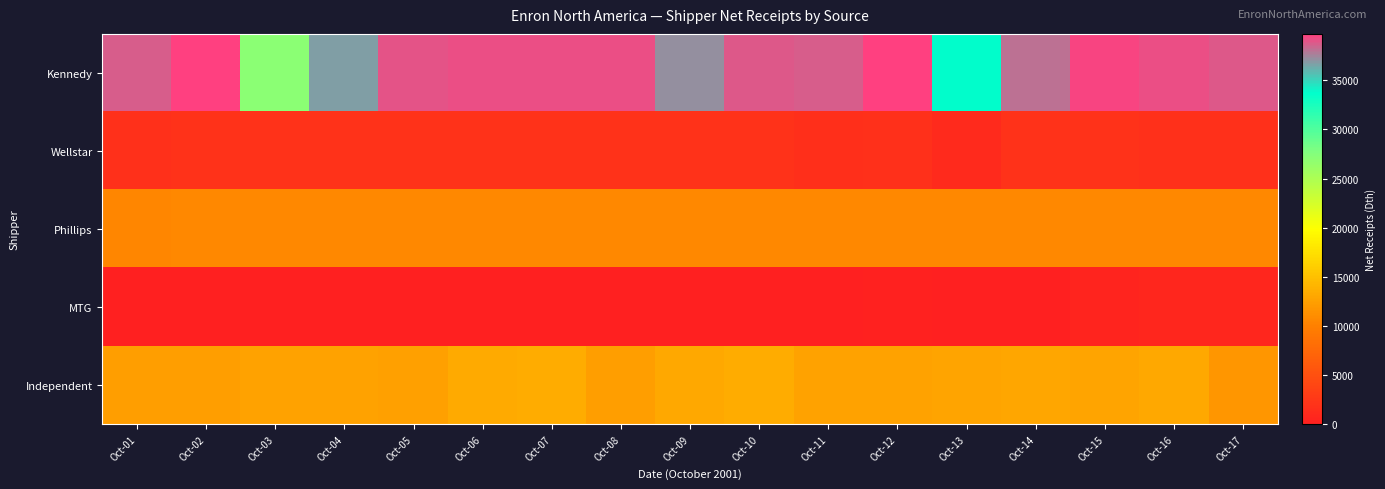

What is the total value across all series at Oct-02?

64640.2